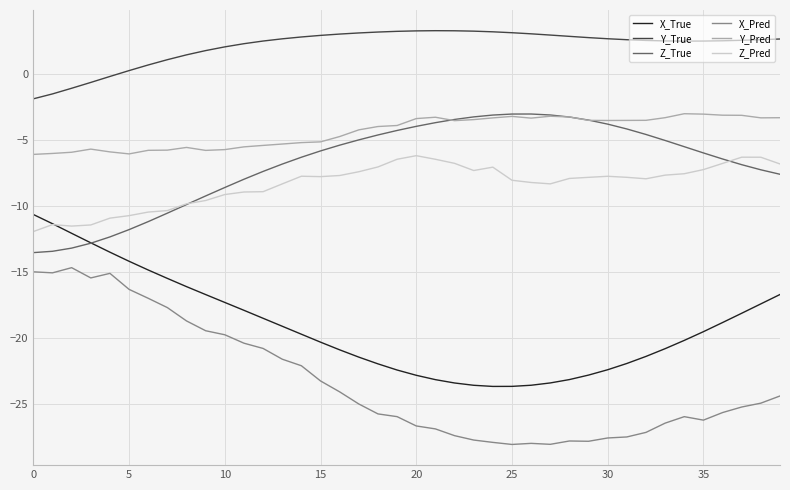

Count the number of categories in the chart.

40